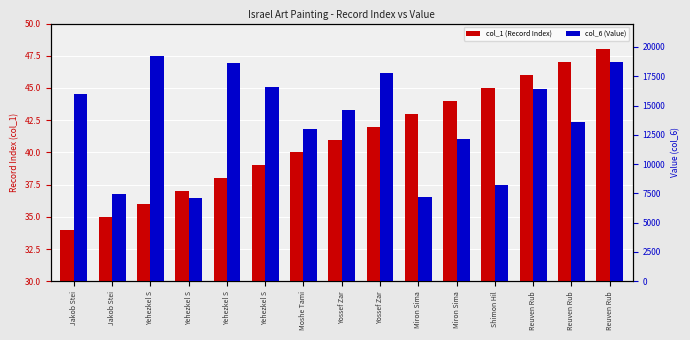

Reading left to right, what are all the values shown in this chart?

col_1 (Record Index): Jakob Stei=34	Jakob Stei=35	Yehezkel S=36	Yehezkel S=37	Yehezkel S=38	Yehezkel S=39	Moshe Tami=40	Yossef Zar=41	Yossef Zar=42	Miron Sima=43	Miron Sima=44	Shimon Hil=45	Reuven Rub=46	Reuven Rub=47	Reuven Rub=48
col_6 (Value): Jakob Stei=16022	Jakob Stei=7480	Yehezkel S=19243	Yehezkel S=7082	Yehezkel S=18634	Yehezkel S=16603	Moshe Tami=13032	Yossef Zar=14627	Yossef Zar=17751	Miron Sima=7192	Miron Sima=12127	Shimon Hil=8184	Reuven Rub=16441	Reuven Rub=13614	Reuven Rub=18687